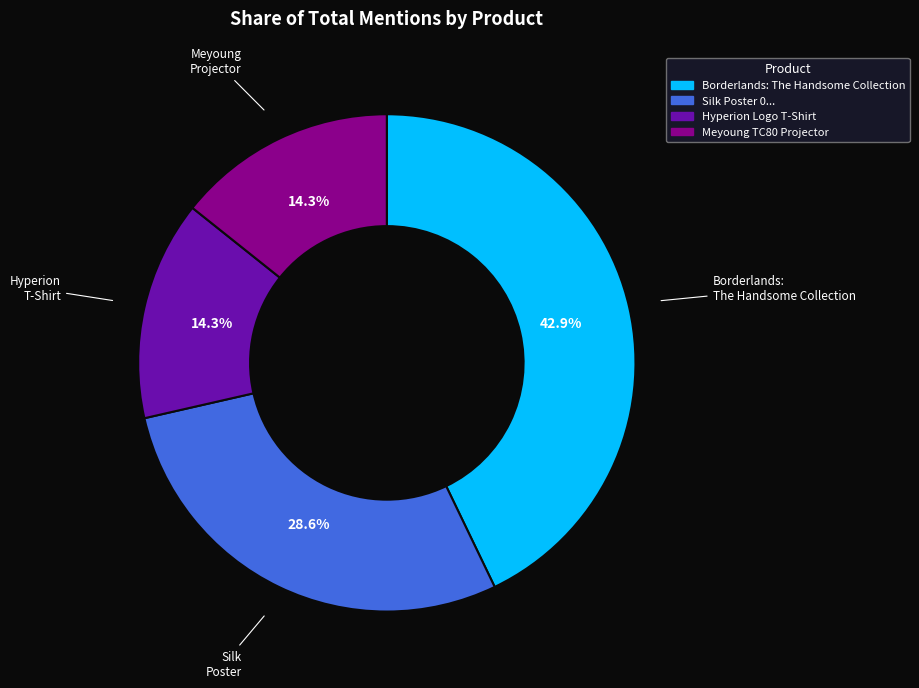

How many segments does this pie chart have?

4